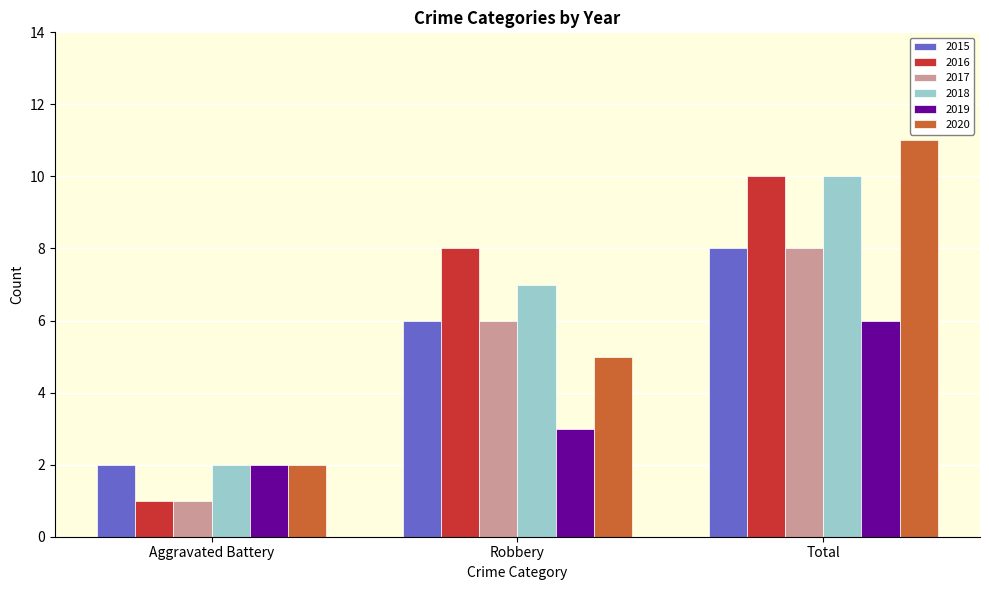

Rank the categories by 2020 value from lowest to highest.

Aggravated Battery, Robbery, Total